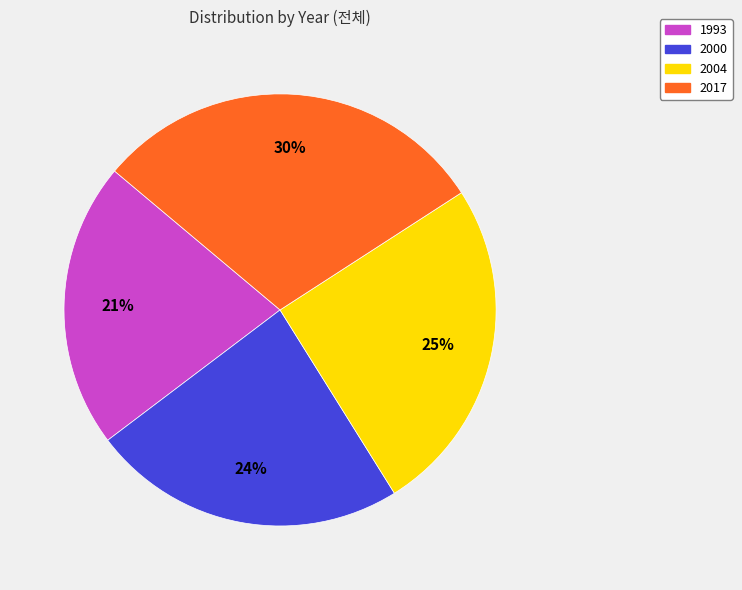

Which category has the biggest portion of the pie?

2017